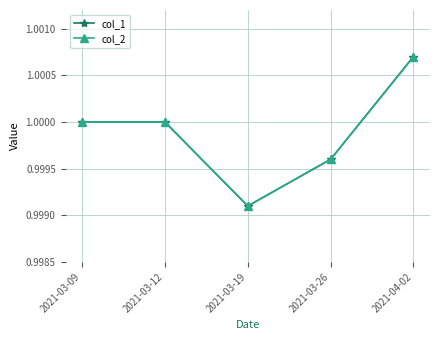

Reading left to right, list all the values displayed in this chart.

col_1: 1.0	1.0	1.0	1.0	1.0
col_2: 1.0	1.0	1.0	1.0	1.0